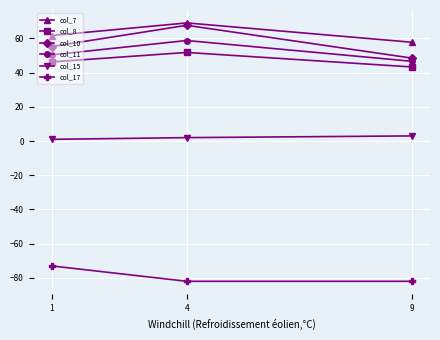

Reading left to right, transcribe all the data shown in this chart.

col_7: 61.7	69.1	57.7
col_8: 46.3	51.8	43.3
col_10: 55.2	67.7	48.5
col_11: 50.4	58.8	46.6
col_15: 1.0	2.0	3.0
col_17: -73.0	-82.0	-82.0